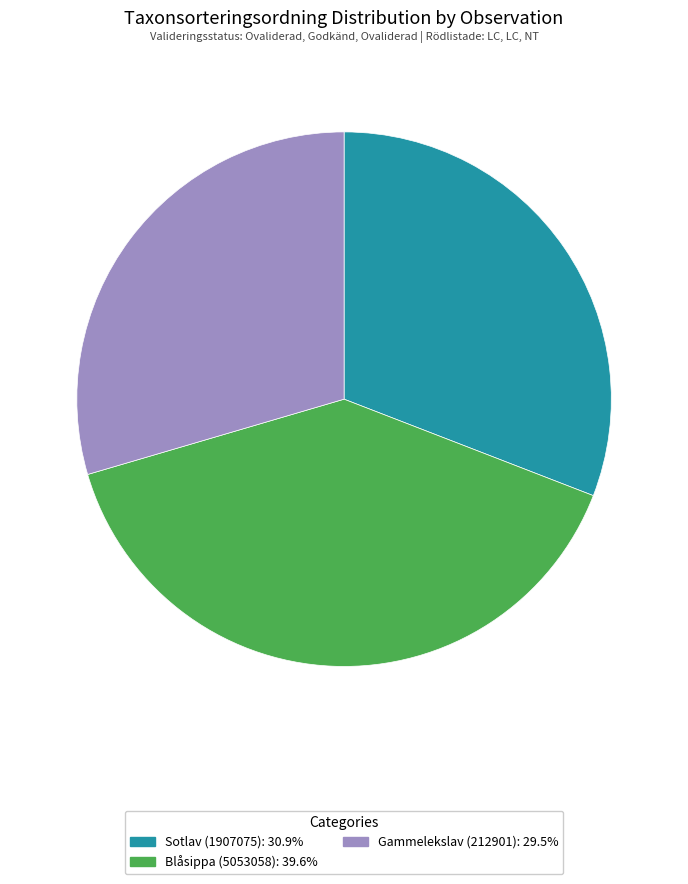

Approximately how many times larger is the value at Blåsippa (5053058): 39.6% compared to Gammelekslav (212901): 29.5%?

1.3